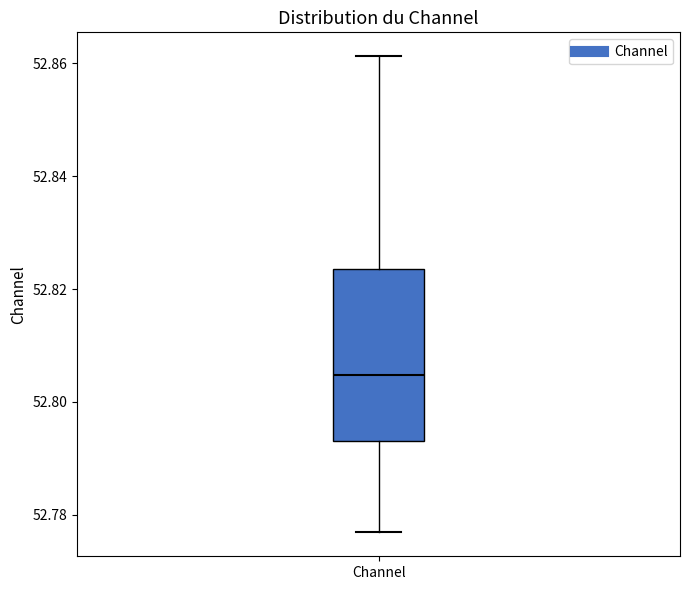

Transcribe this box plot: give where the median line is, the range the box spans, and where the two whiskers end, as read against the y-axis. The values are not printed on the chart, so give them approximately, as read against the axis.

median 52.804, box 52.794 to 52.824, whiskers 52.776 to 52.862